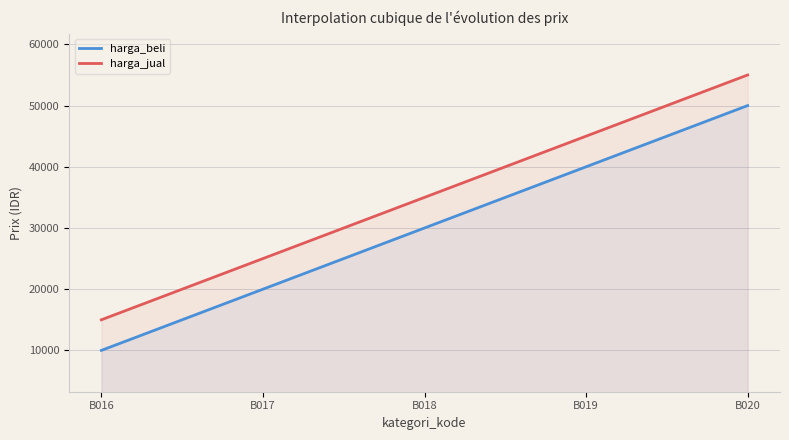

True or false: harga_jual and harga_beli cross at least once.

False